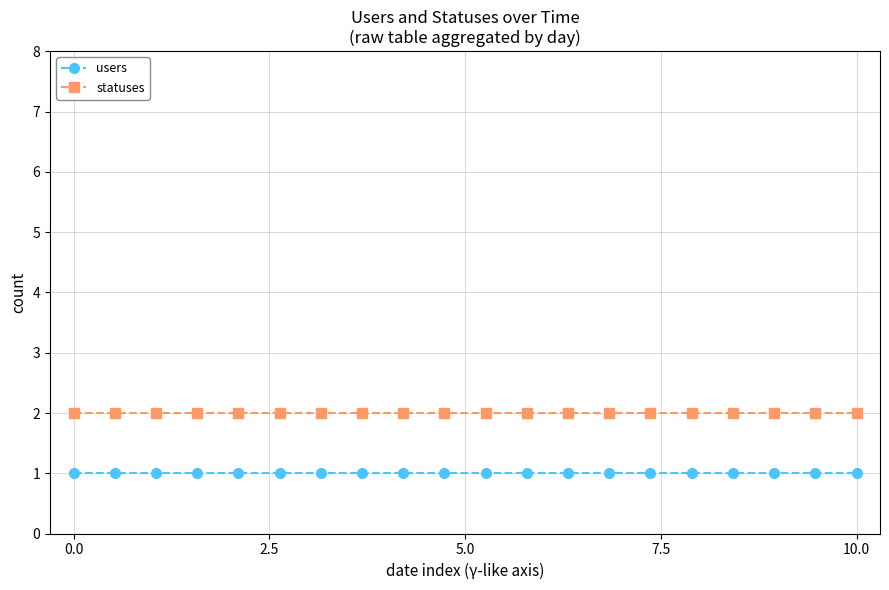

Which series has the largest total across all categories?

statuses